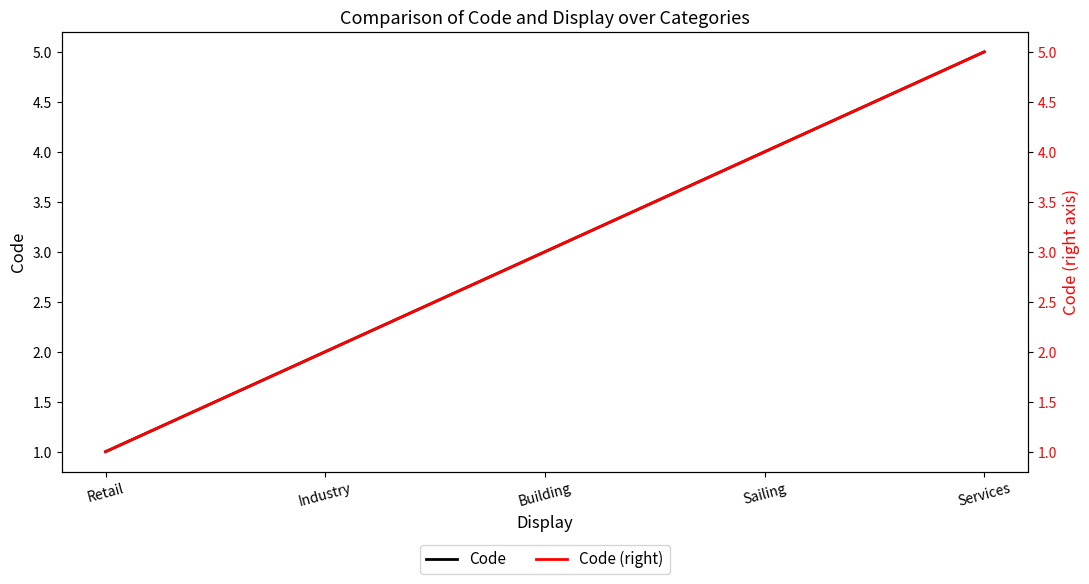

Reading right to left, what are all the values shown in this chart?

Code: Services=5	Sailing=4	Building=3	Industry=2	Retail=1
Code (right): Services=5	Sailing=4	Building=3	Industry=2	Retail=1